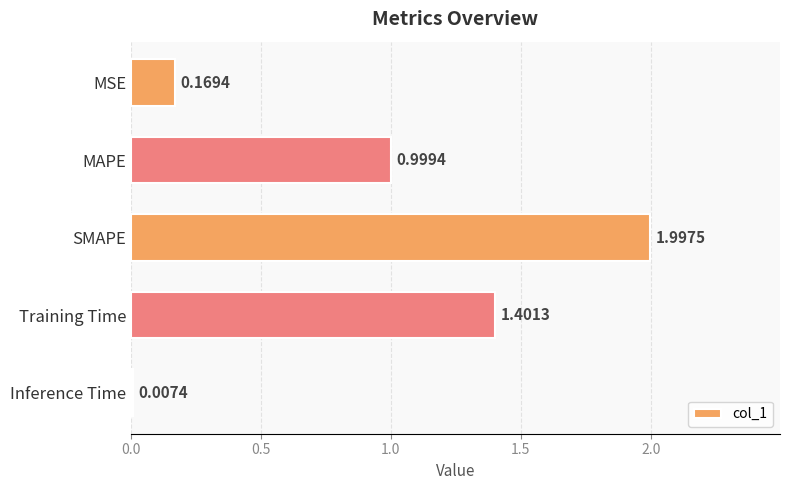

What is the sum of all values?

4.6